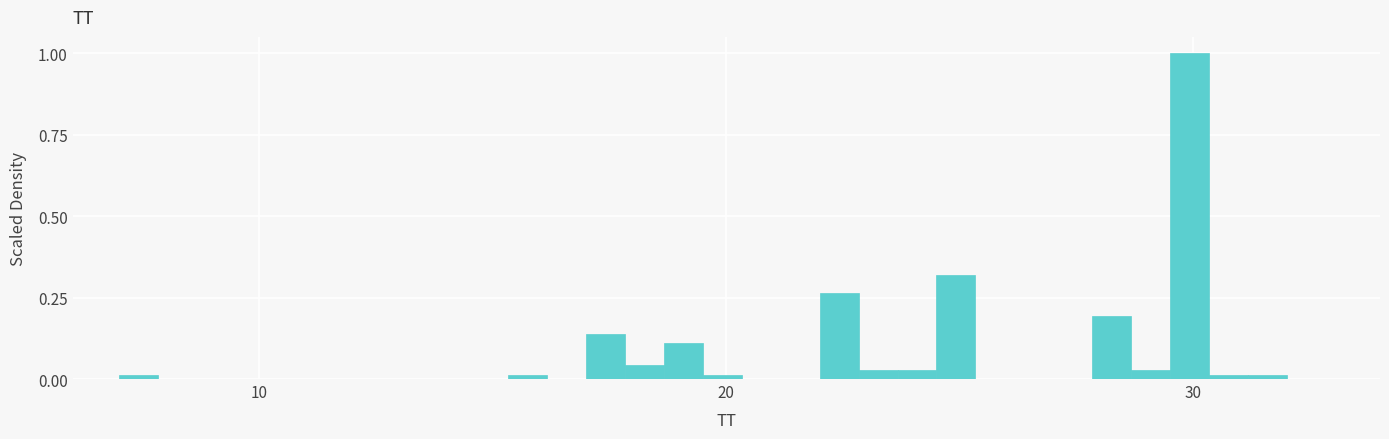

Read against the x-axis, roughly where is the centre of the tallest bar?

30